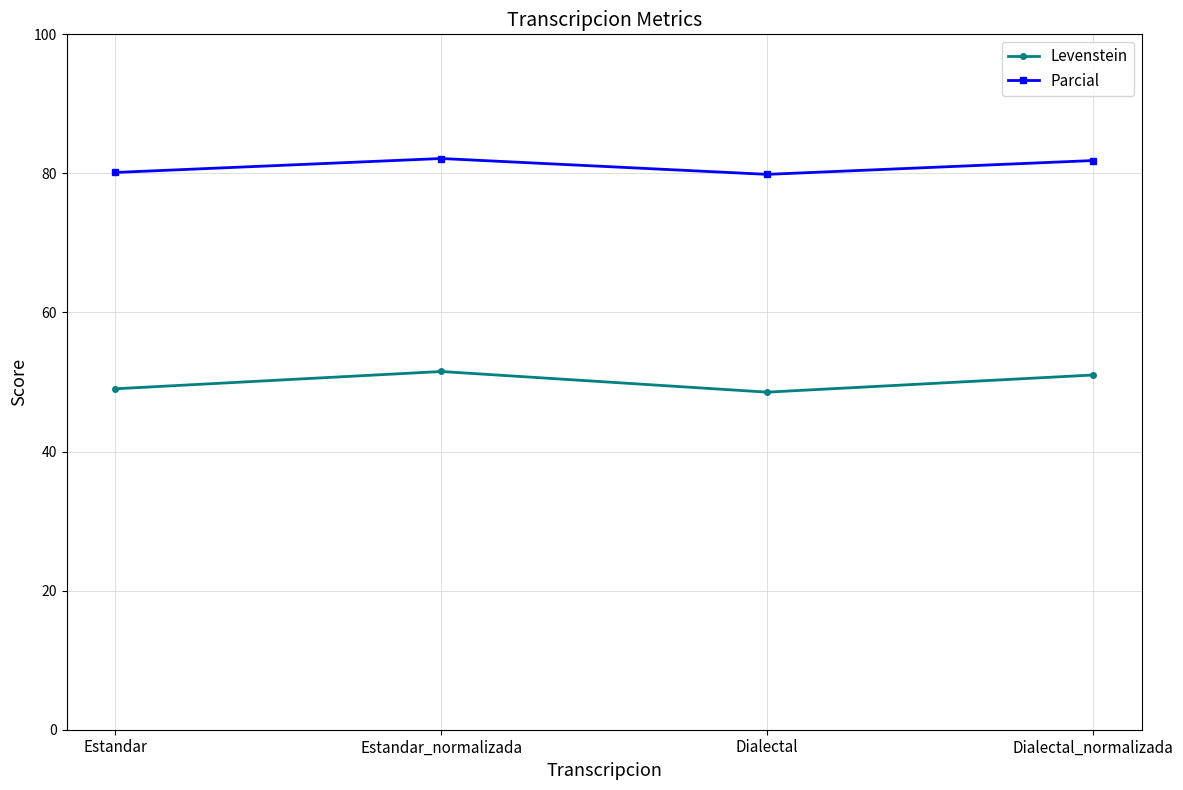

At which label does Parcial first exceed 81?

Estandar_normalizada